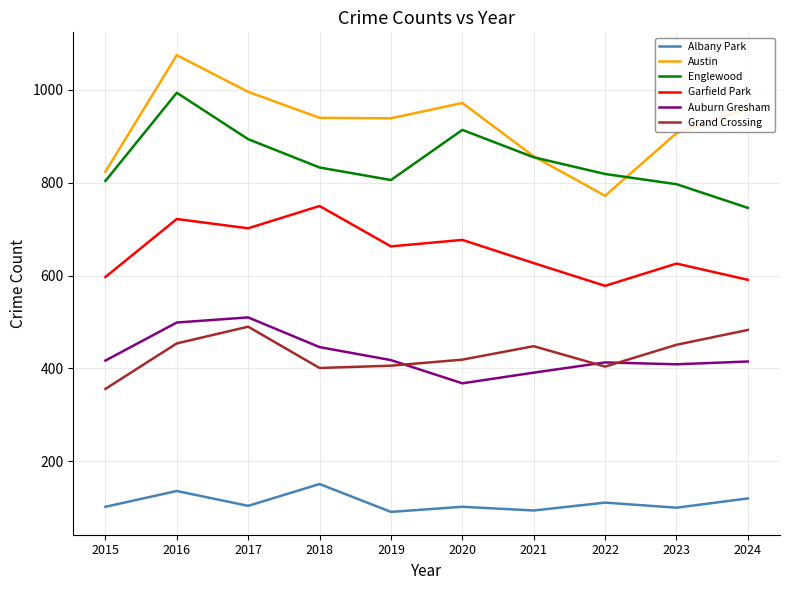

True or false: Auburn Gresham and Albany Park cross at least once.

False